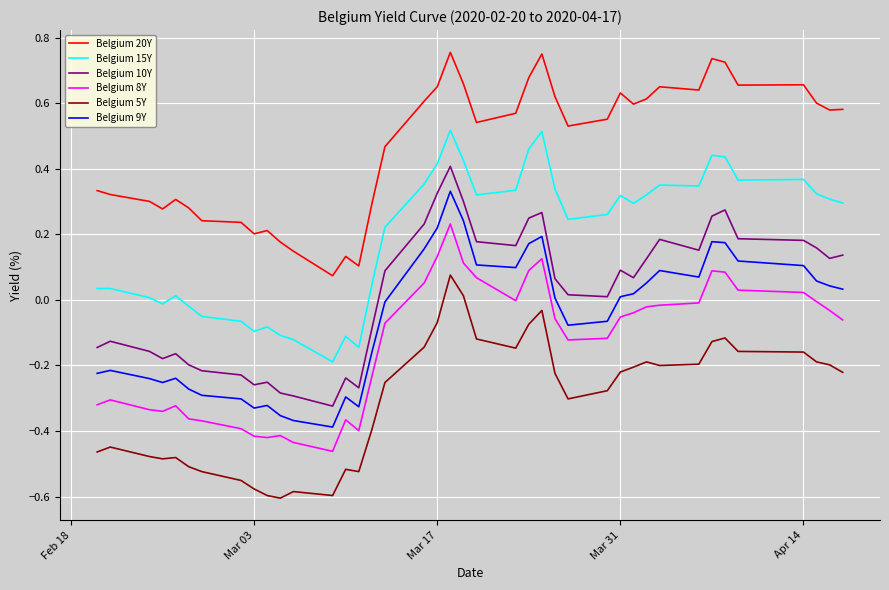

True or false: Belgium 9Y and Belgium 5Y cross at least once.

False